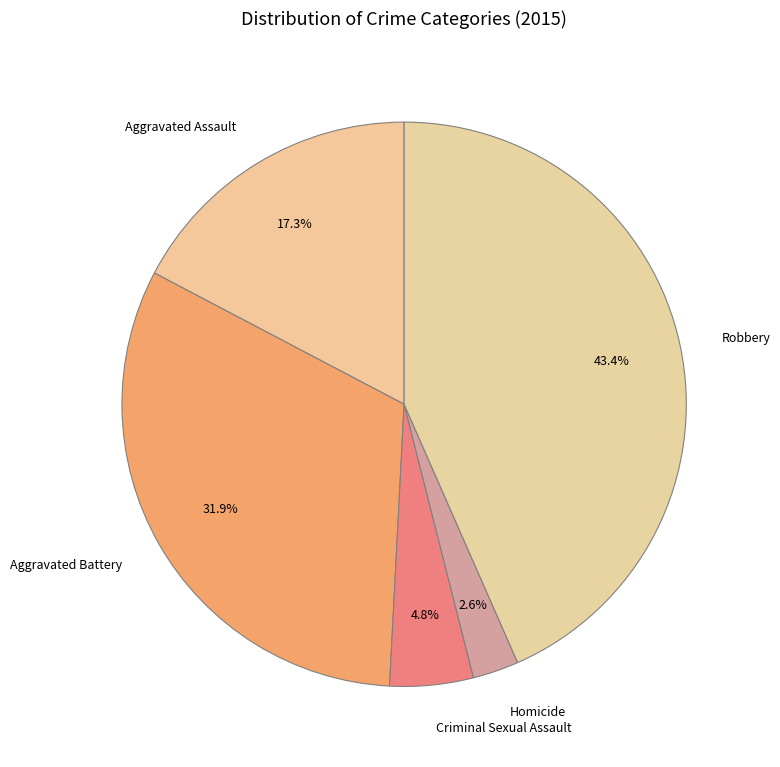

Rank the categories by value from highest to lowest.

Robbery, Aggravated Battery, Aggravated Assault, Criminal Sexual Assault, Homicide